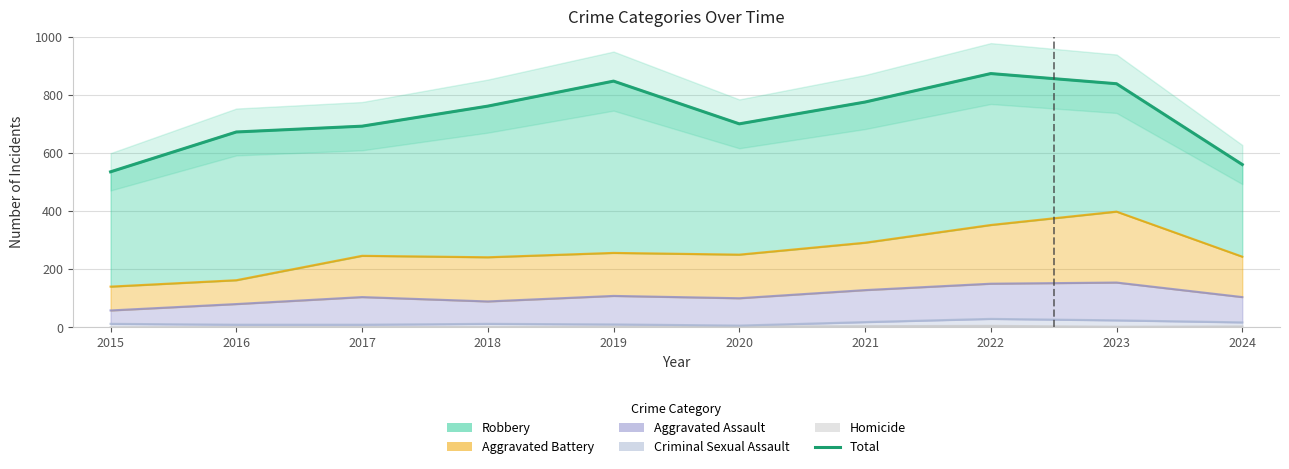

Count the number of categories in the chart.

10